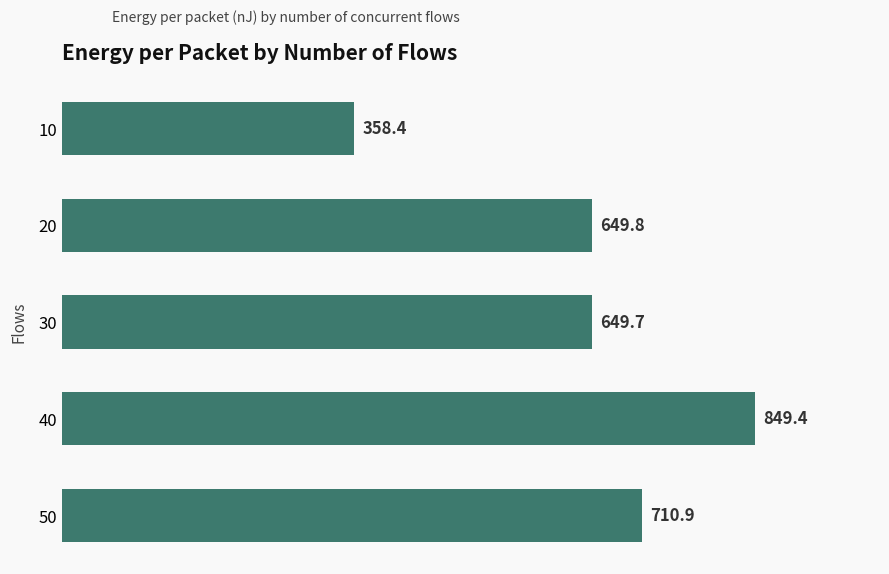

Reading top to bottom, transcribe all the data shown in this chart.

358.4	649.8	649.7	849.4	710.9